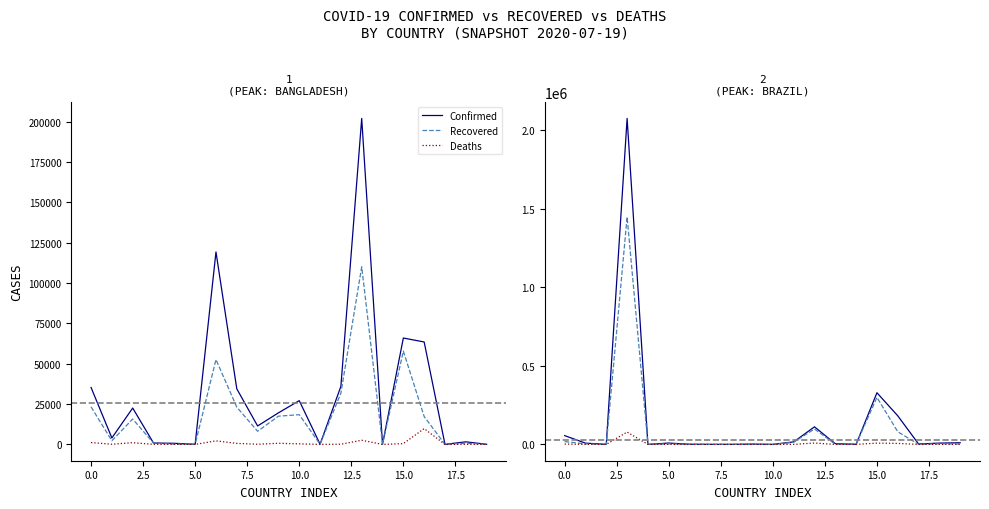

What is the difference between the maximum and minimum values in the Recovered series?

1447360